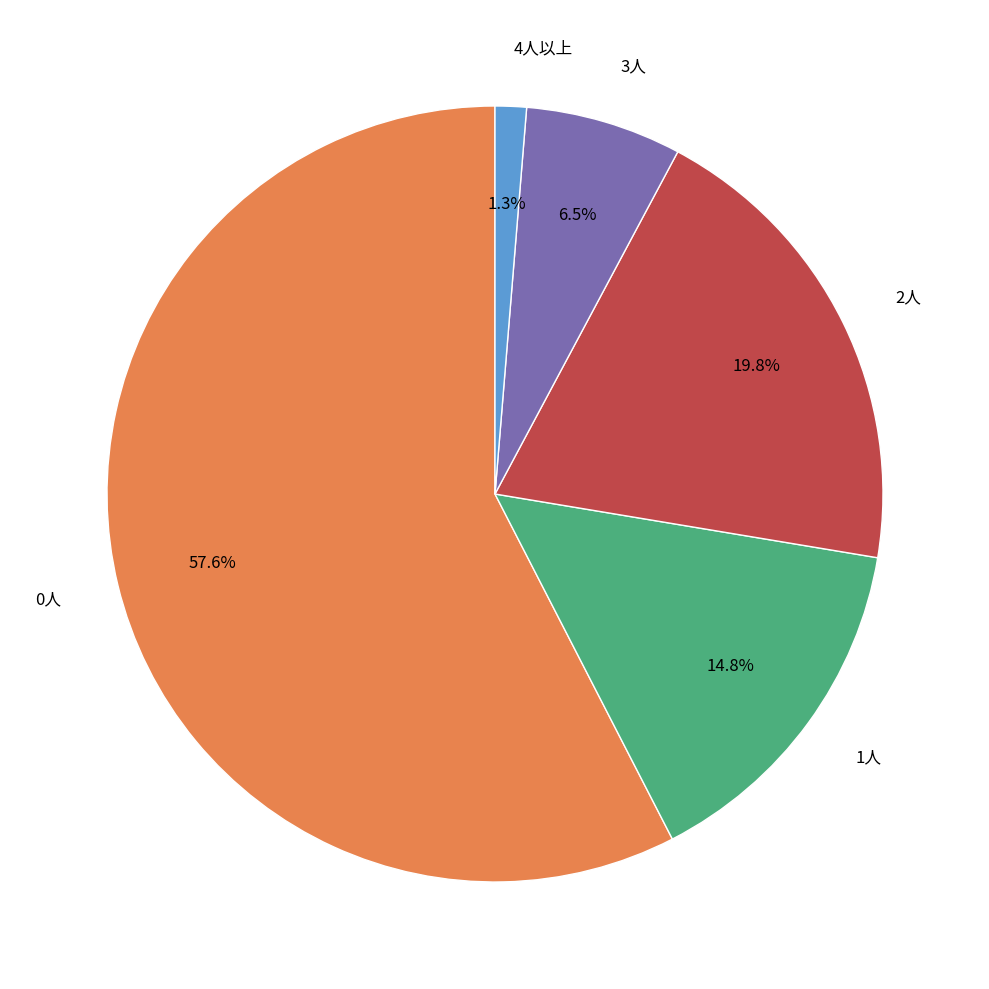

To the nearest percent, what is the difference between the 0人 and 2人 slice percentages?

38%